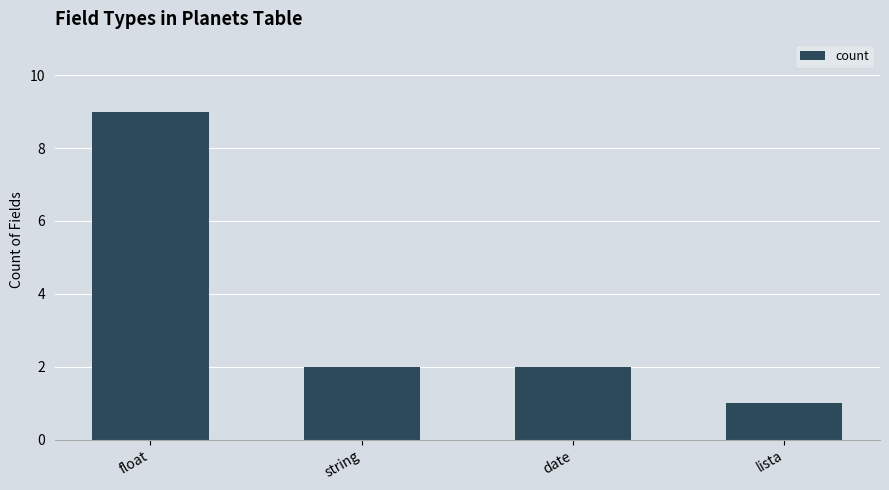

The value at float is 9. True or false?

True